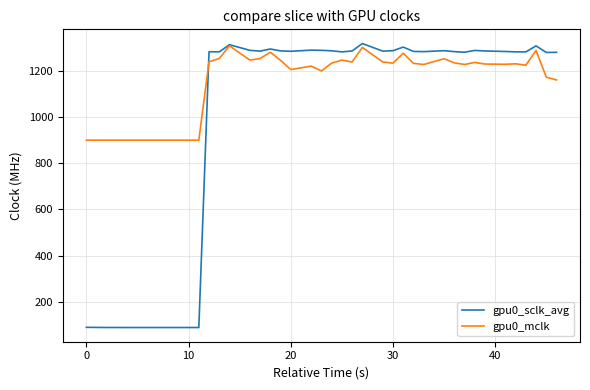

True or false: gpu0_mclk and gpu0_sclk_avg intersect in this chart.

True